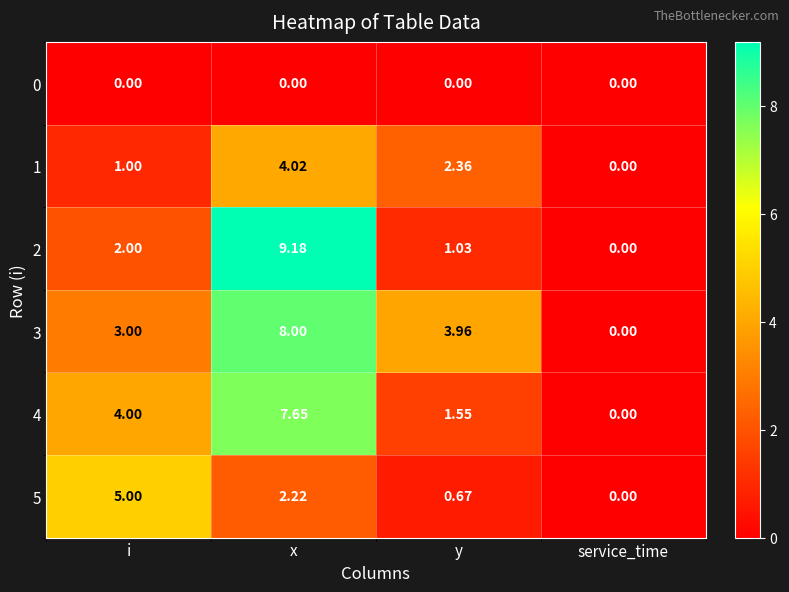

At which category is the sum across all series the highest?

x